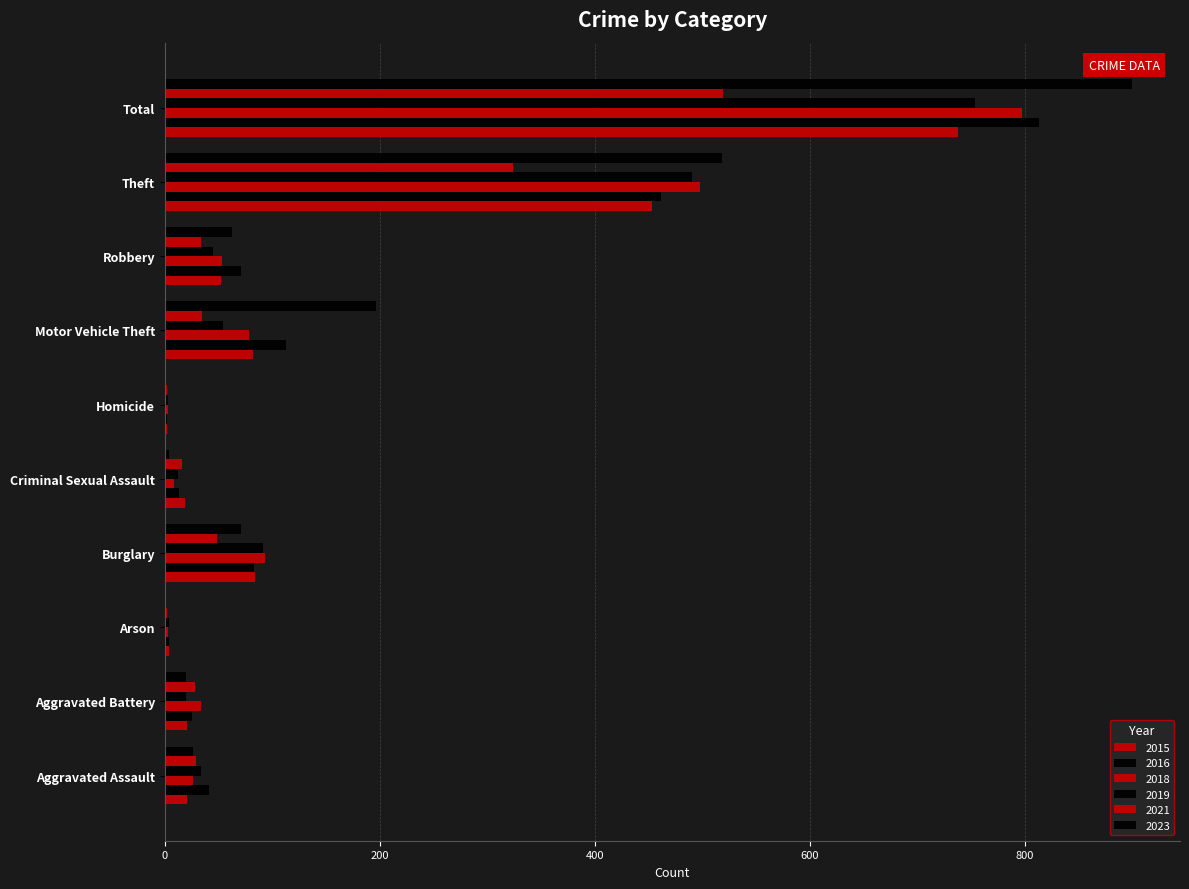

Reading left to right, extract all data points from this chart.

2015: 21	21	4	84	19	2	82	52	453	738
2016: 41	25	4	83	13	2	113	71	461	813
2018: 26	34	3	93	9	3	78	53	498	797
2019: 34	20	4	91	12	3	54	45	490	753
2021: 29	28	2	49	16	2	35	34	324	519
2023: 26	20	0	71	4	1	196	63	518	899